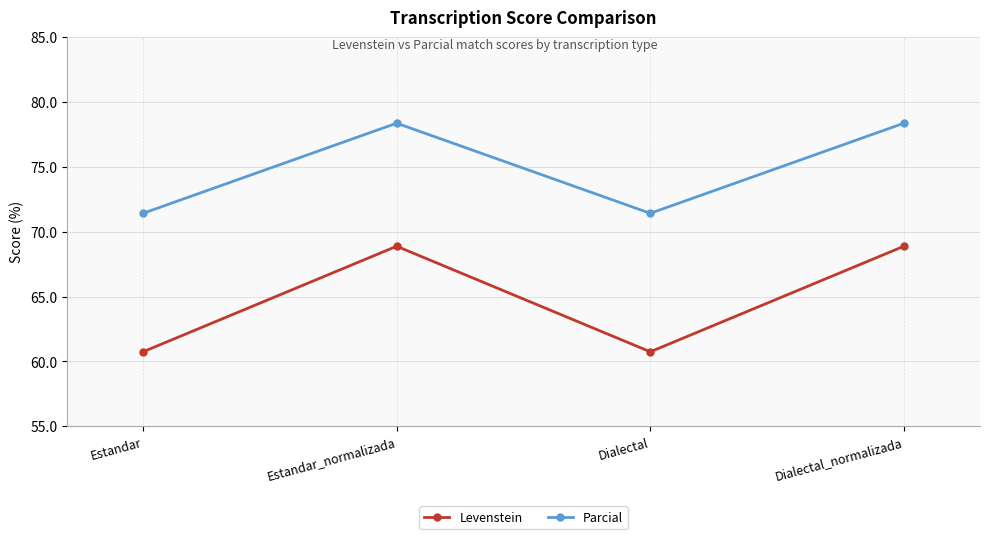

Where does the Levenstein series first go above 68?

Estandar_normalizada